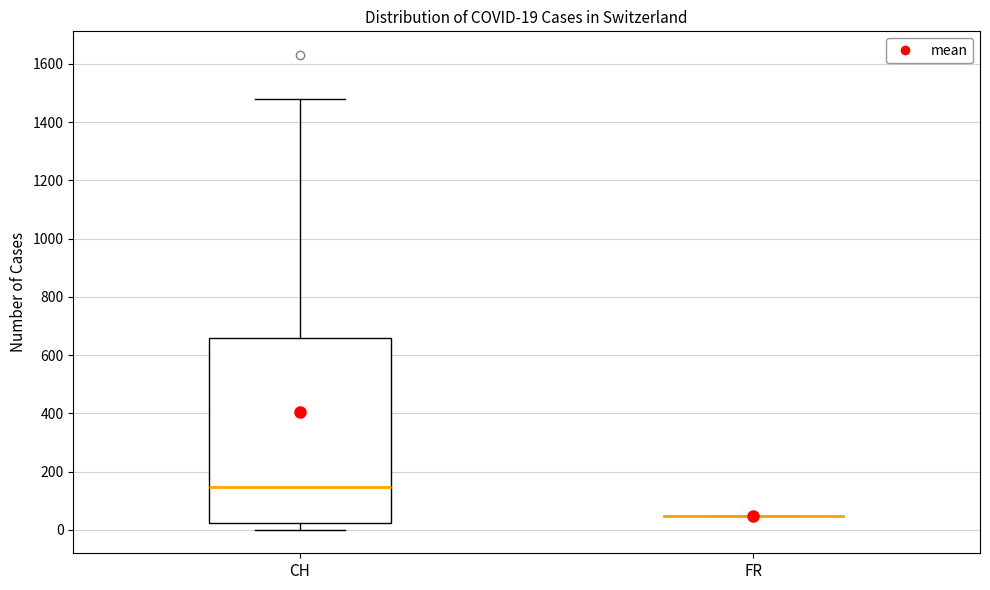

Comparing the boxes themselves (not the whiskers), which one is the tallest?

CH